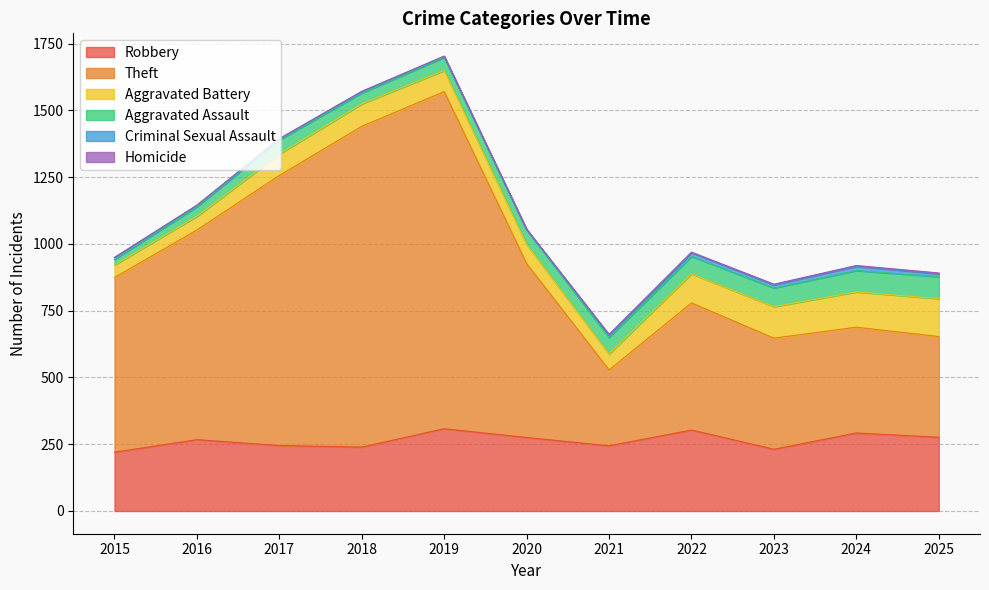

What is the sum of the Theft values at 2019 and 2020?

1913